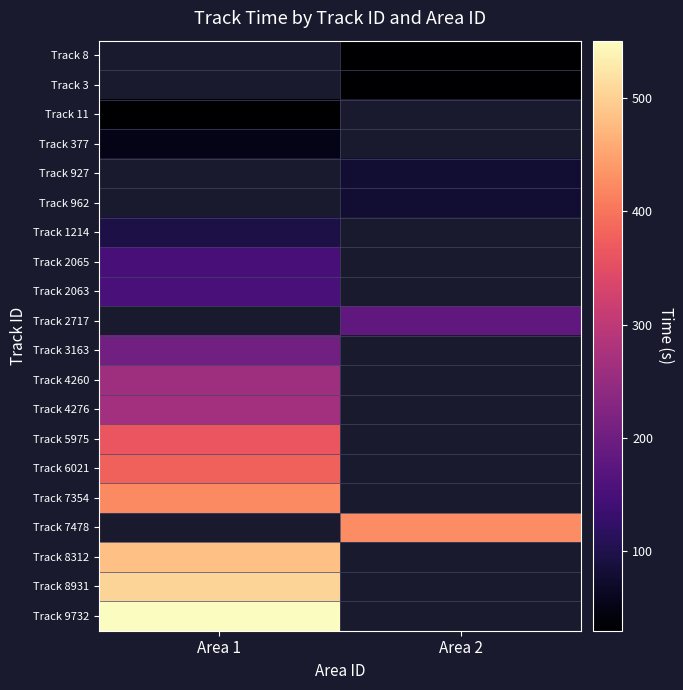

Which category has the highest value across all series?

Area 1